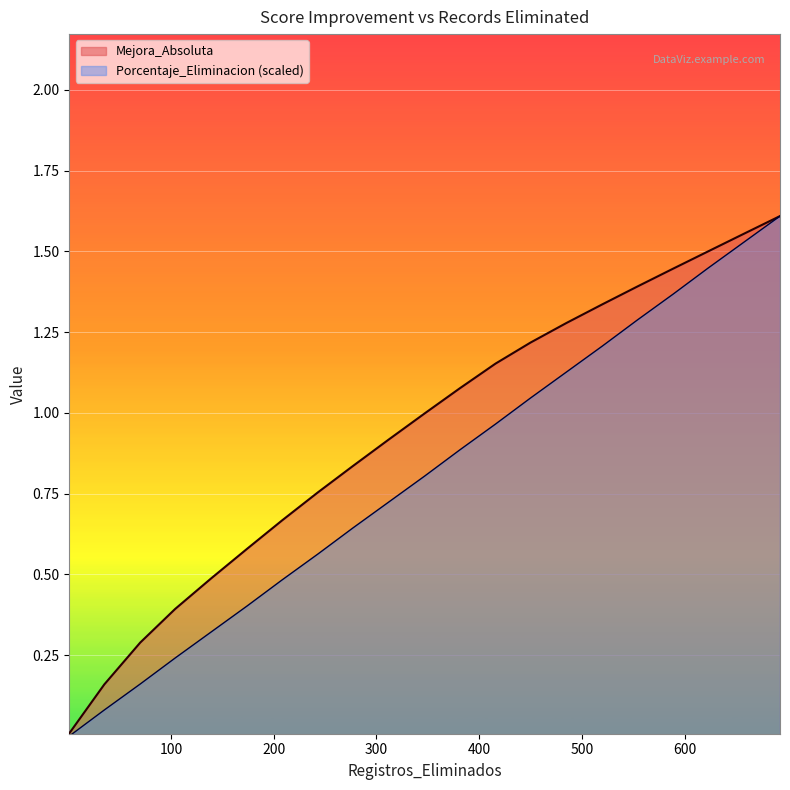

Does the chart display data point markers on the line(s)?

No